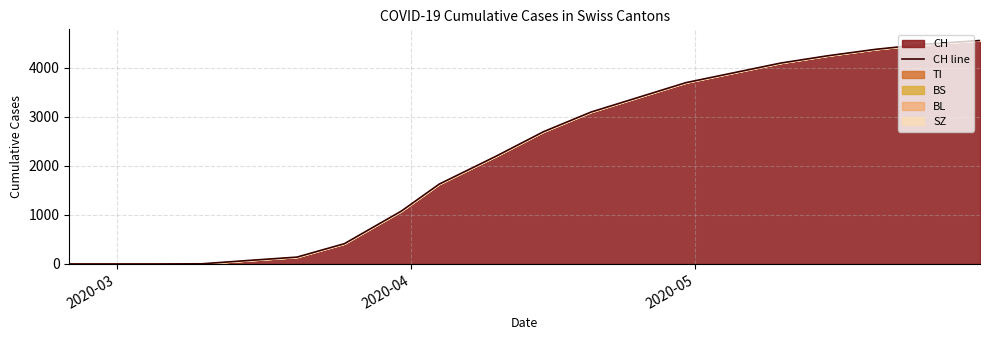

What is the difference between the maximum and minimum values?

4560